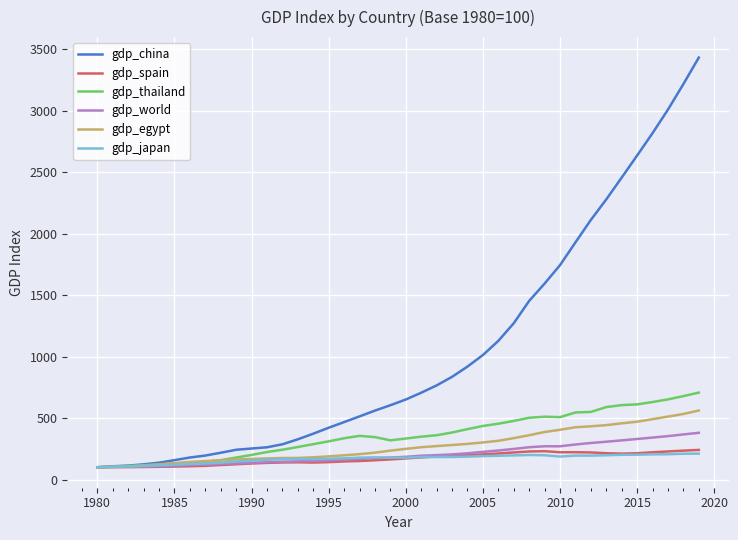

How many values in the gdp_china series are below 651?

20